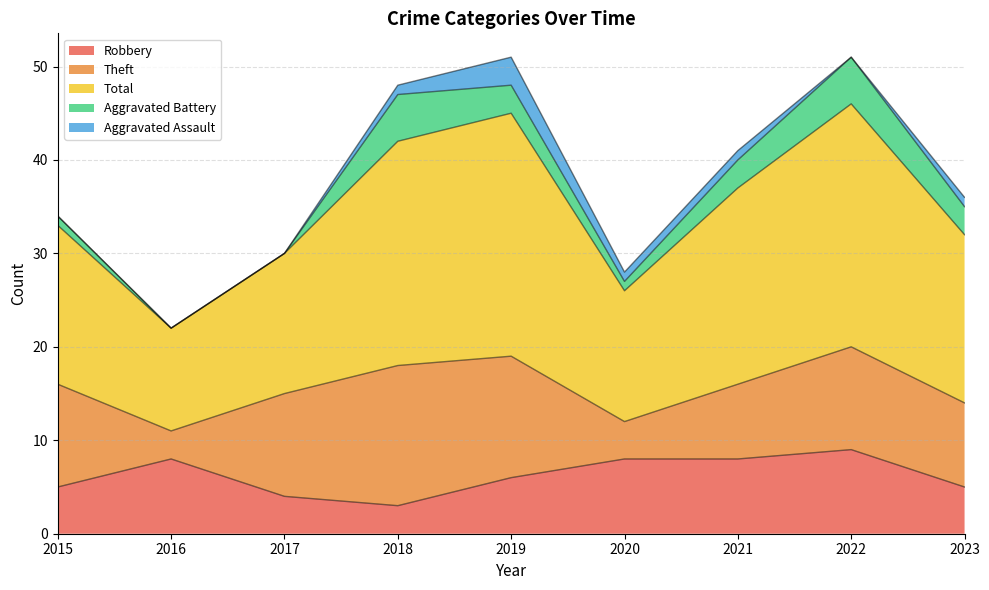

What is the maximum value for Aggravated Assault?

3